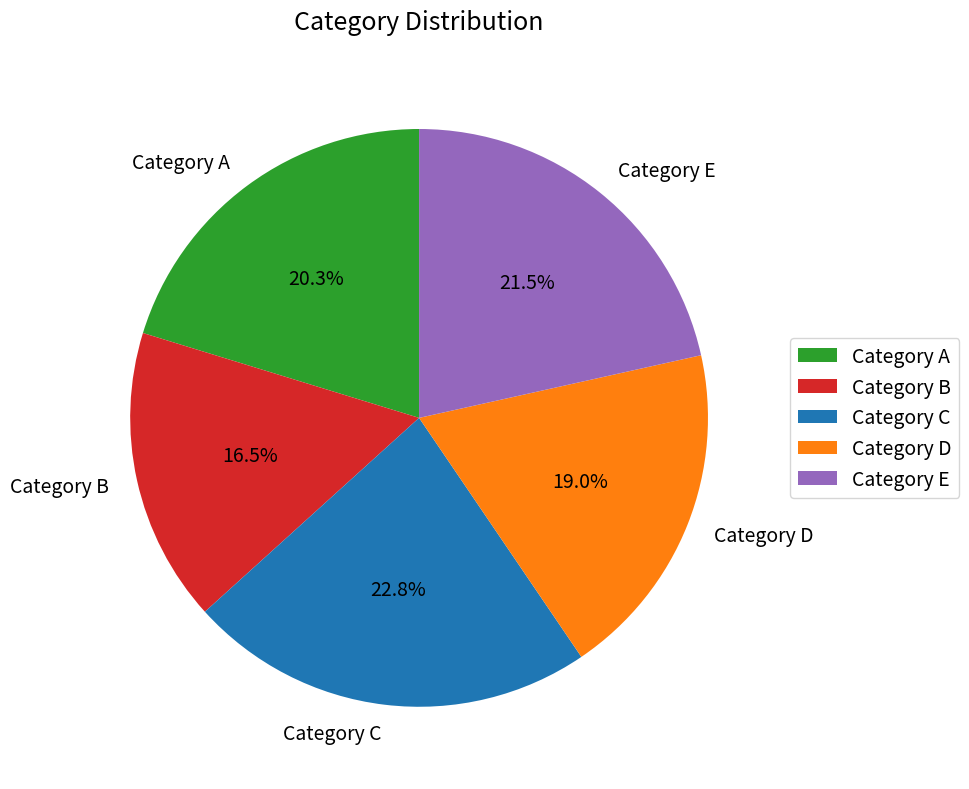

Is Category C the majority of the pie?

No